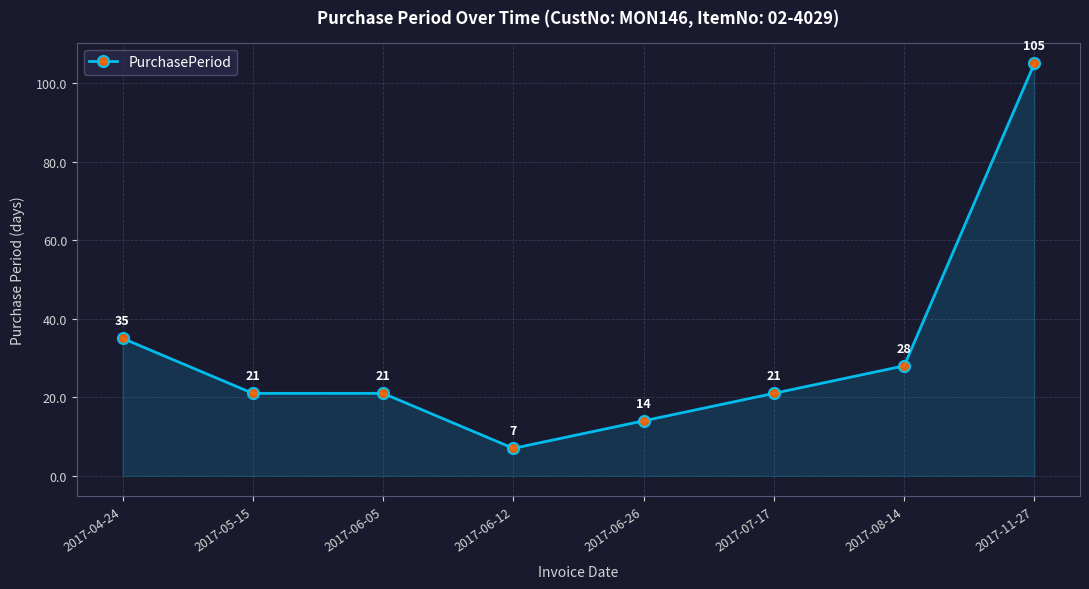

Which category has the lowest value across all series?

2017-06-12